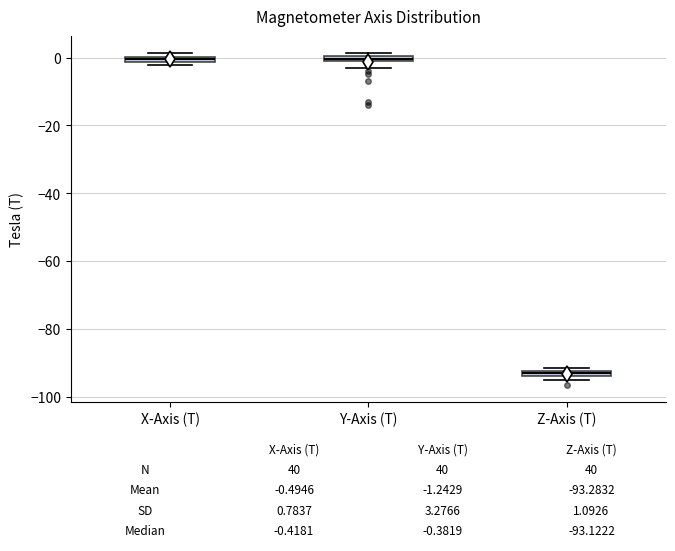

Which box has the lowest median line?

Z-Axis (T)